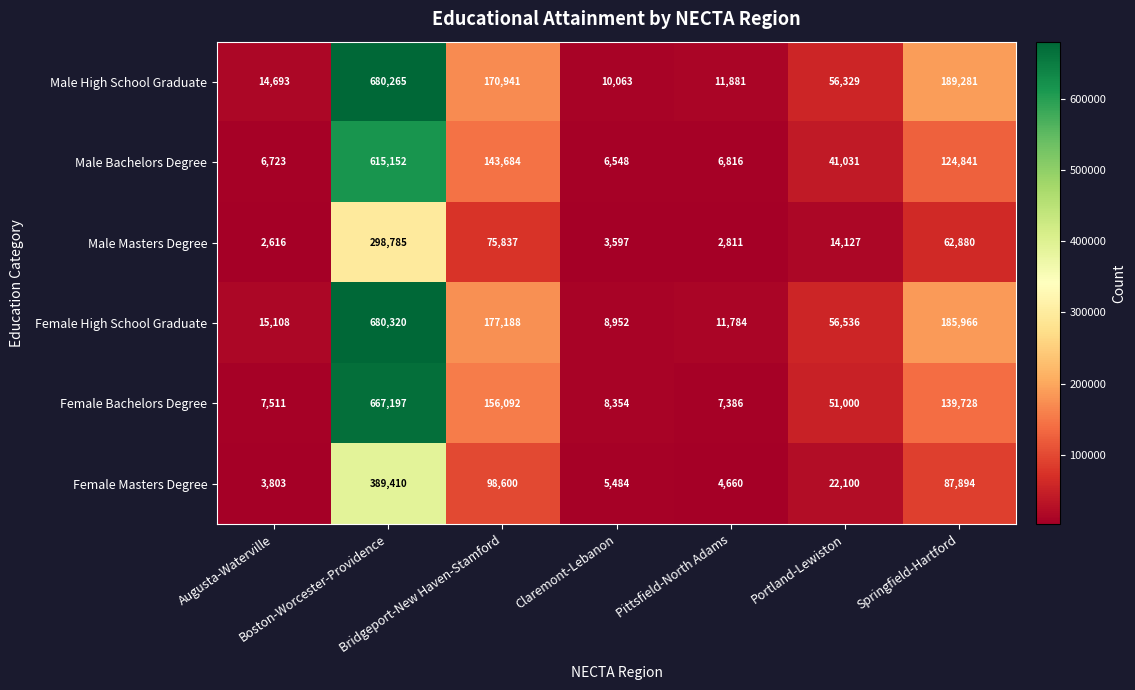

What is the difference between the maximum and minimum values in the Male High School Graduate series?

670202